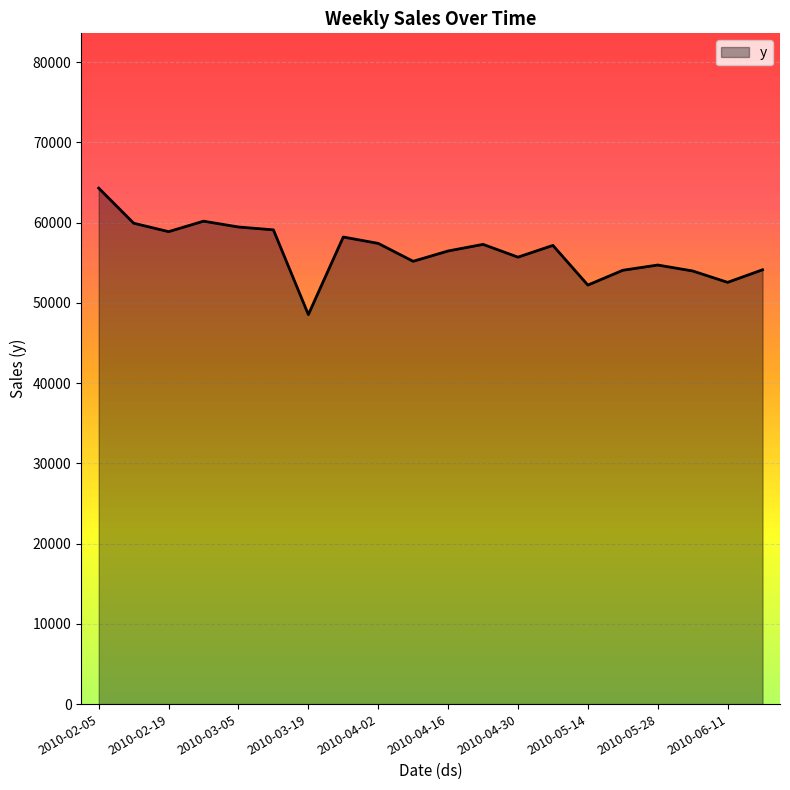

What is the difference between the maximum and minimum values?

15756.8